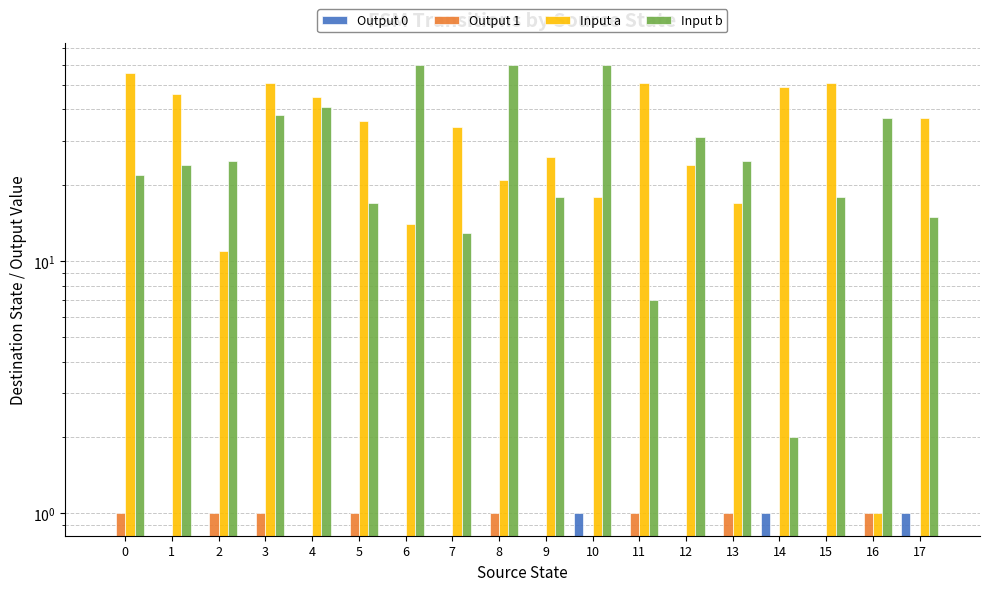

Does the chart contain any negative values?

No